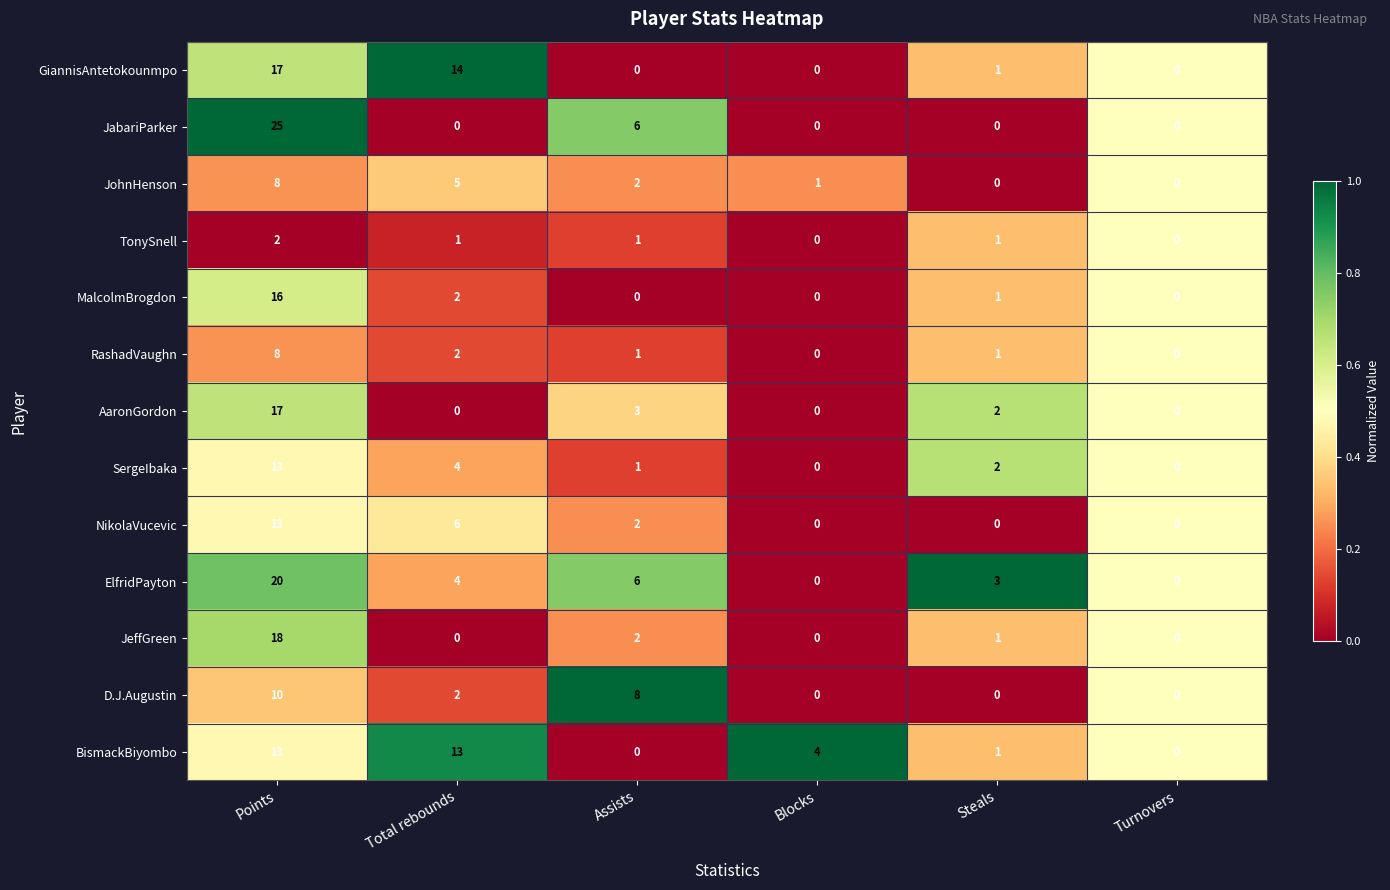

How many values in the BismackBiyombo series are below 4?

3